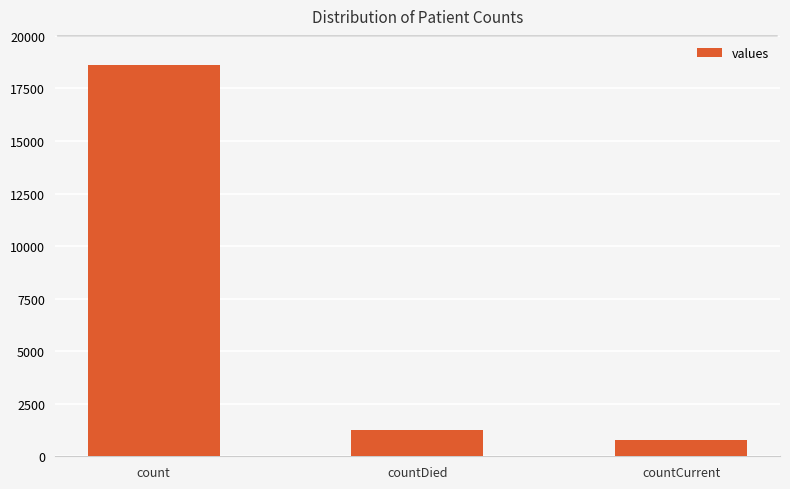

What is the greatest value displayed?

18615